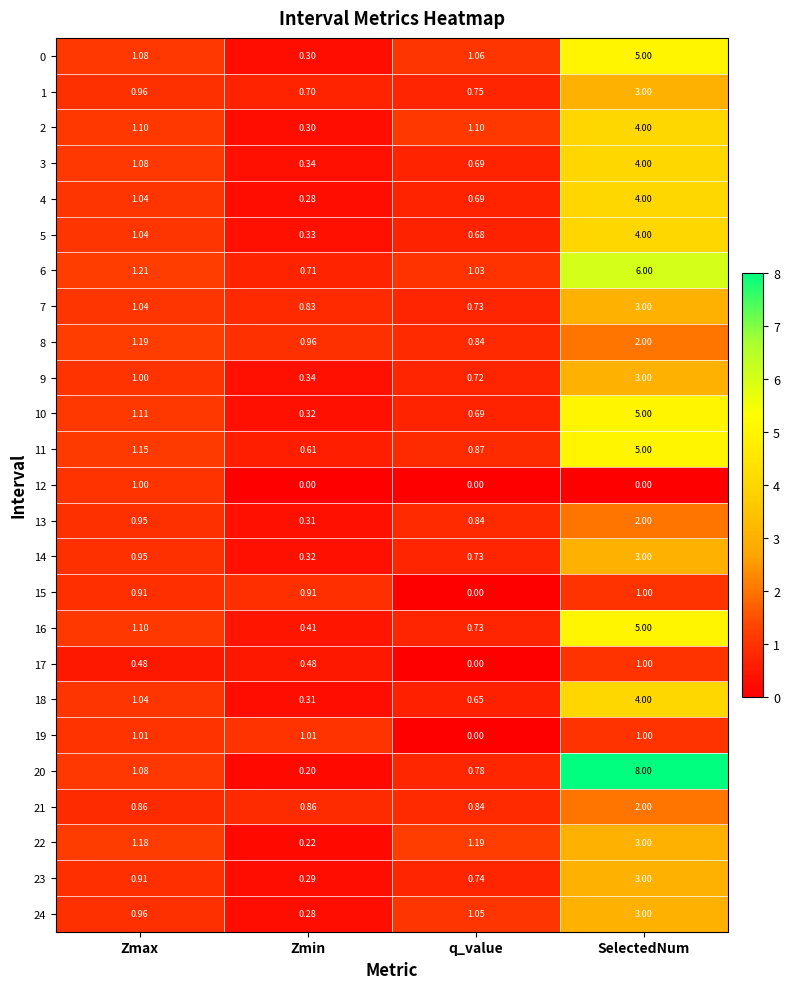

Which label corresponds to the largest value in the chart?

SelectedNum